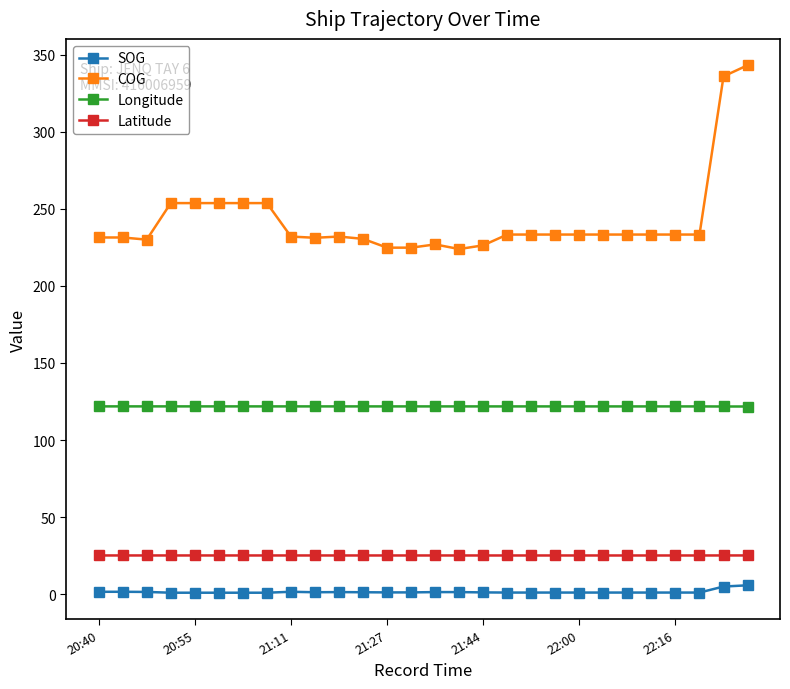

What is the value of the Latitude point at the 7th from the left?

25.2